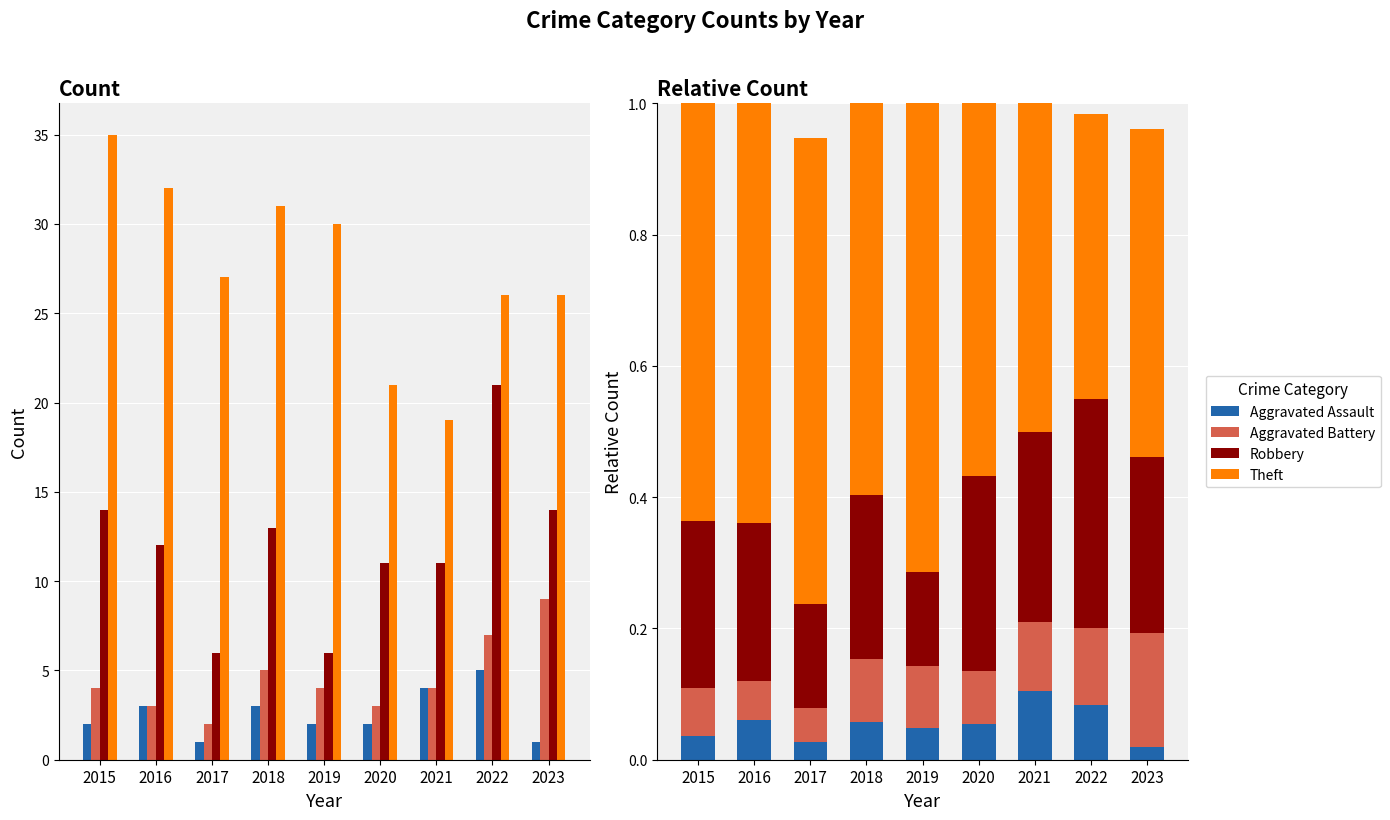

Reading right to left, transcribe all the data shown in this chart.

Aggravated Assault: 0.0	0.1	0.1	0.1	0.0	0.1	0.0	0.1	0.0
Aggravated Battery: 0.2	0.1	0.1	0.1	0.1	0.1	0.1	0.1	0.1
Robbery: 0.3	0.3	0.3	0.3	0.1	0.2	0.2	0.2	0.3
Theft: 0.5	0.4	0.5	0.6	0.7	0.6	0.7	0.6	0.6